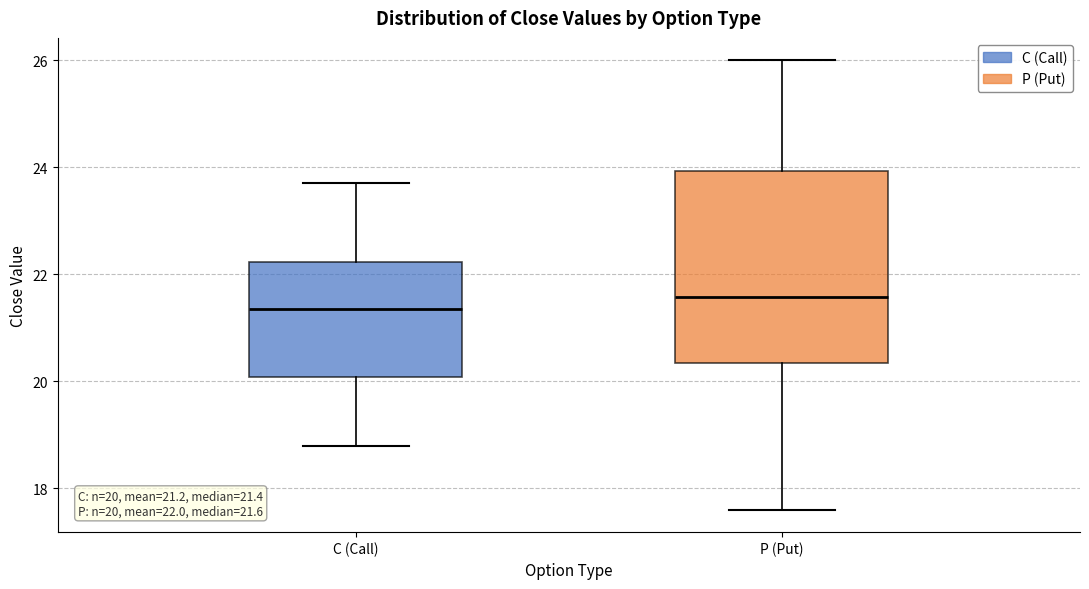

Which box is the tallest, from its lower edge to its upper edge?

P (Put)